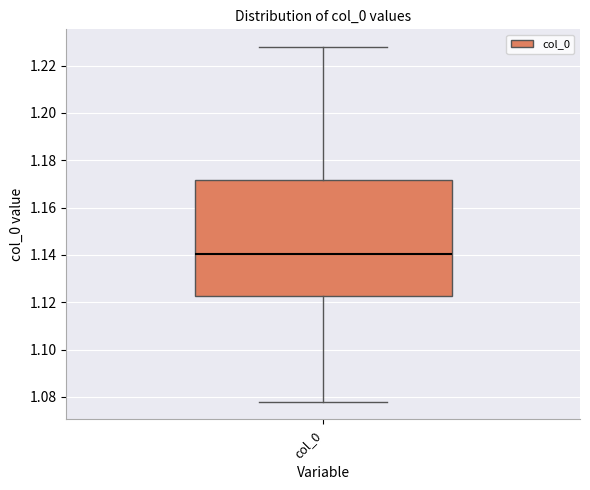

Transcribe this box plot: give where the median line is, the range the box spans, and where the two whiskers end, as read against the y-axis. The values are not printed on the chart, so give them approximately, as read against the axis.

median 1.140, box 1.122 to 1.172, whiskers 1.078 to 1.228